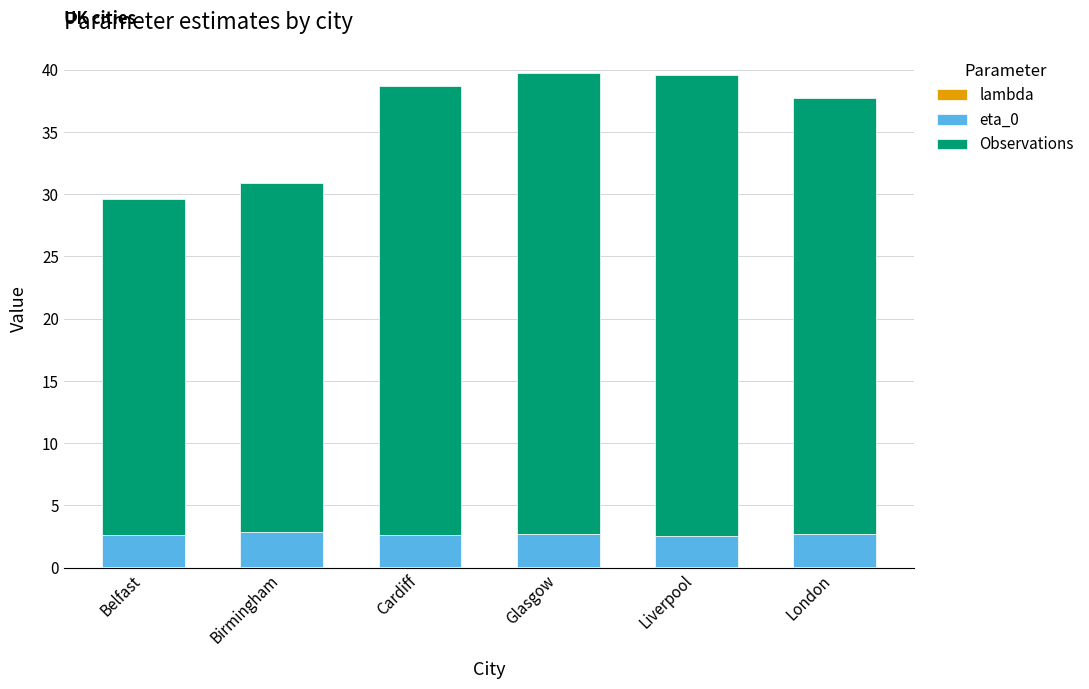

What is the approximate value of eta_0 at Belfast?

2.6